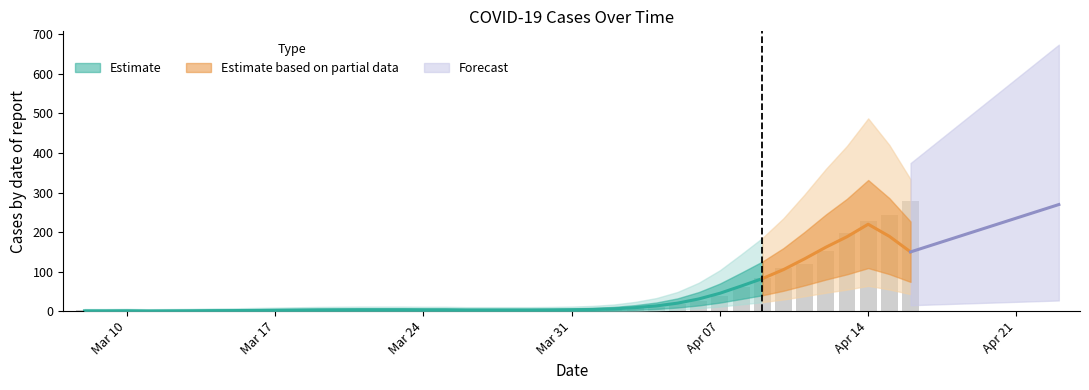

What is the greatest value displayed?

278